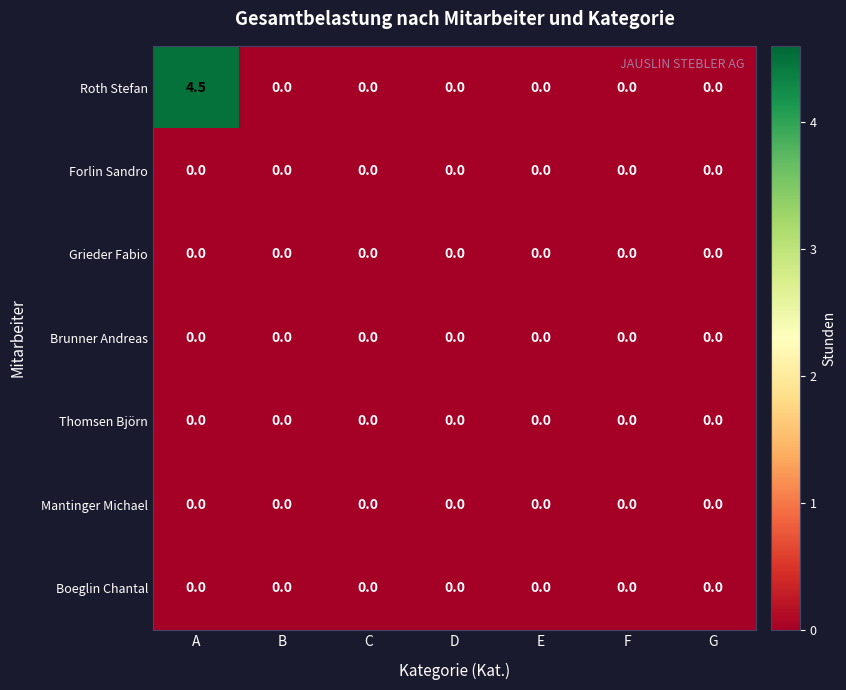

Which series has the widest spread of values?

Roth Stefan